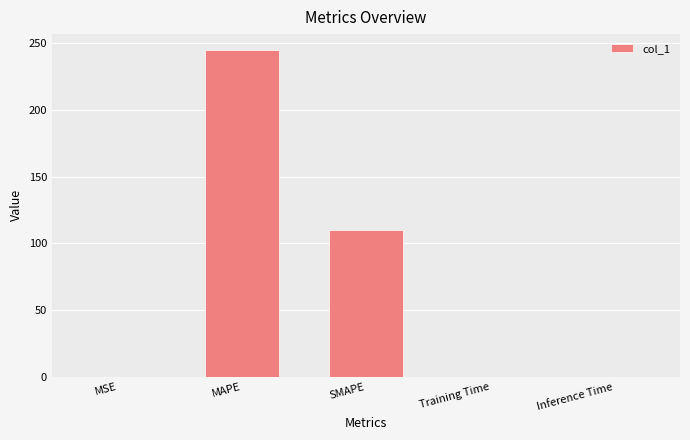

What is the average value?

71.0